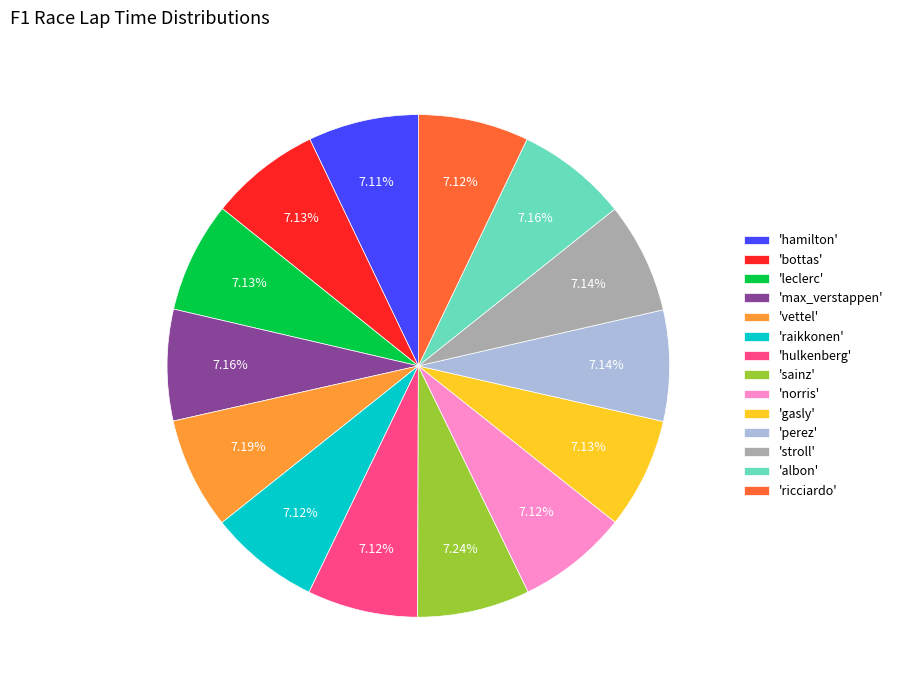

How many slices are in this pie chart?

14